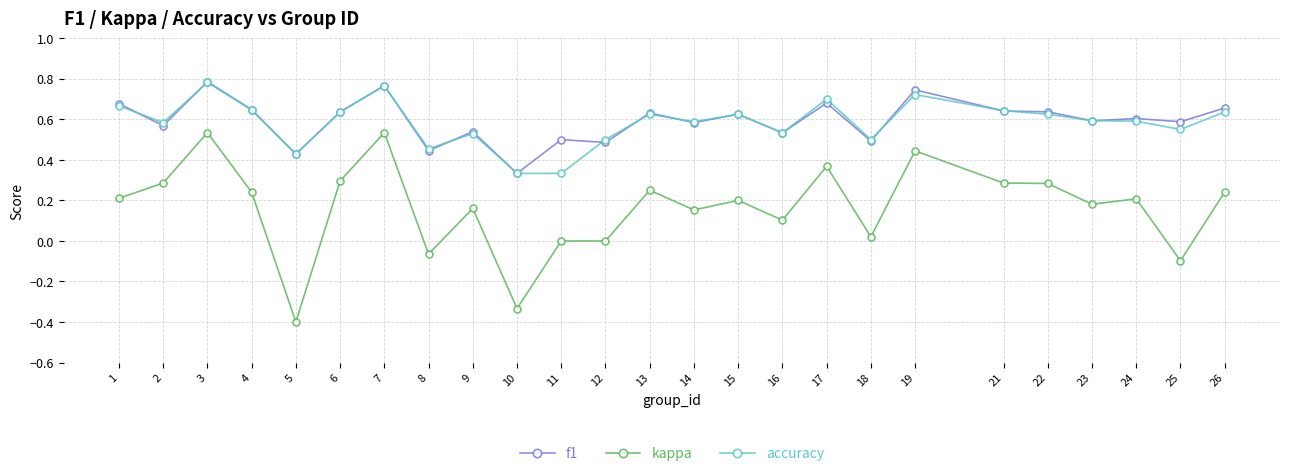

What is the total value across all series at 16?

1.2